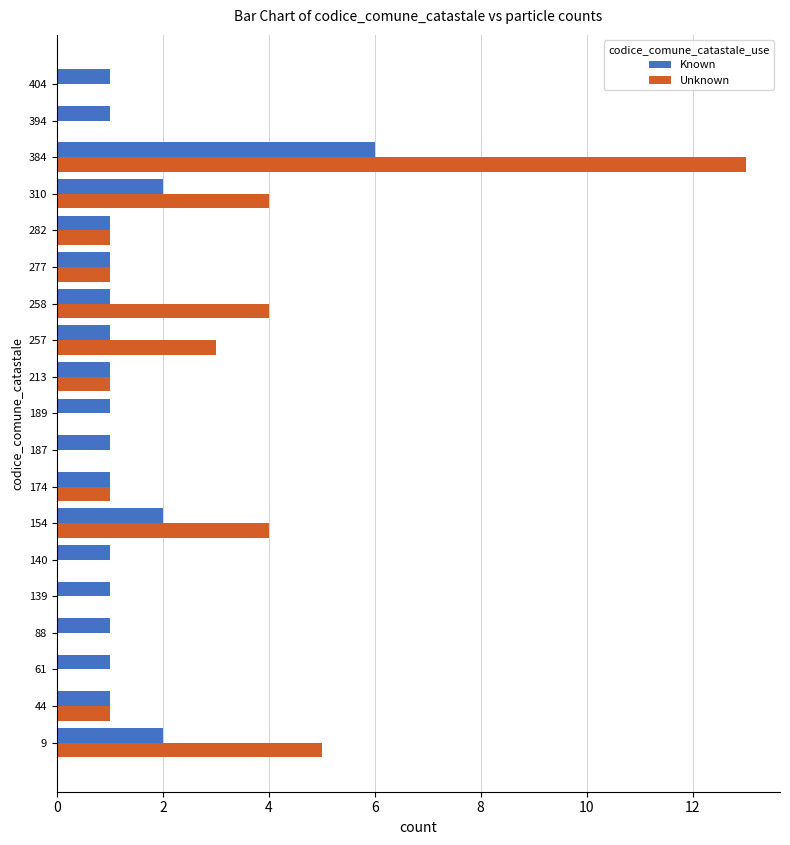

Is the value of Unknown at 9 greater than the value of Known at 88?

Yes